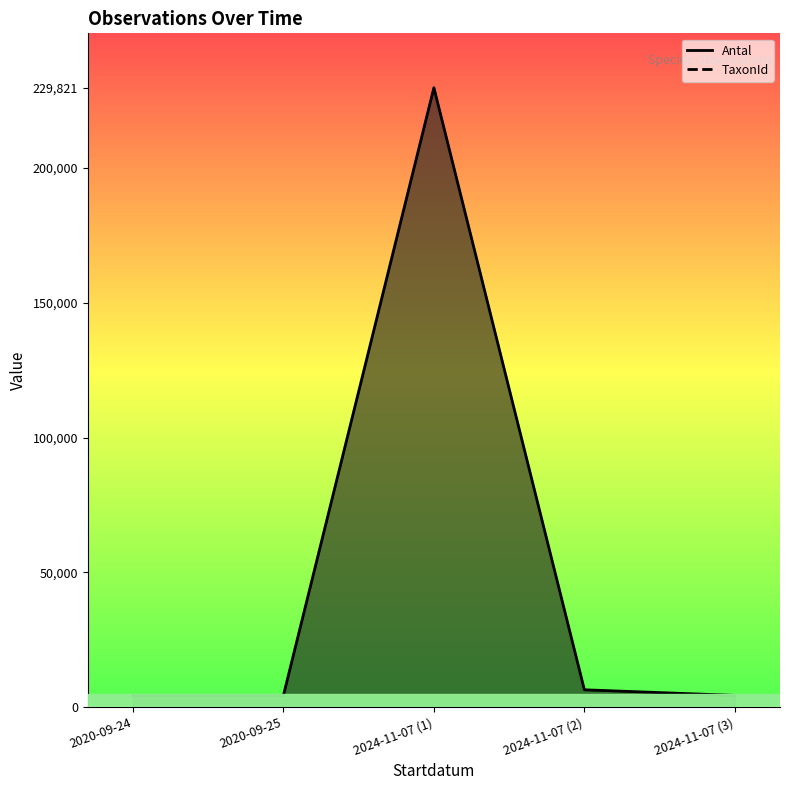

List the series in order of their overall mean, highest first.

TaxonId (line), Antal (line)